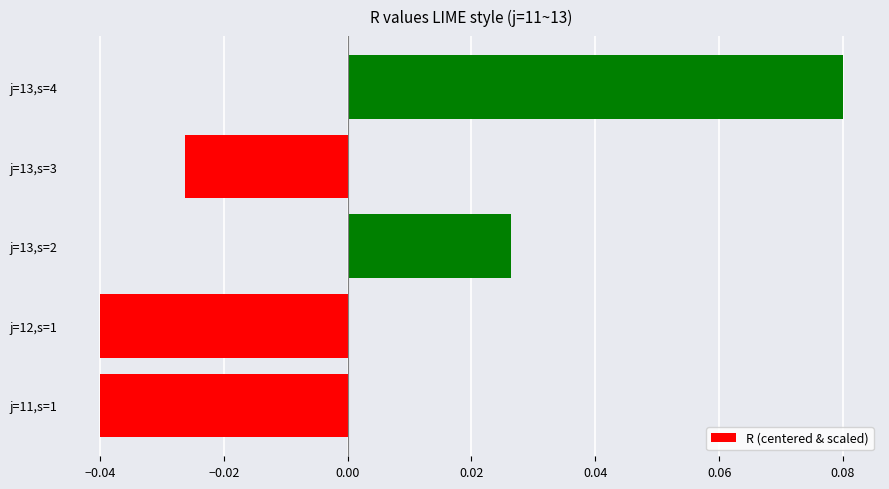

At which category does the chart reach its peak across all series?

j=13,s=4